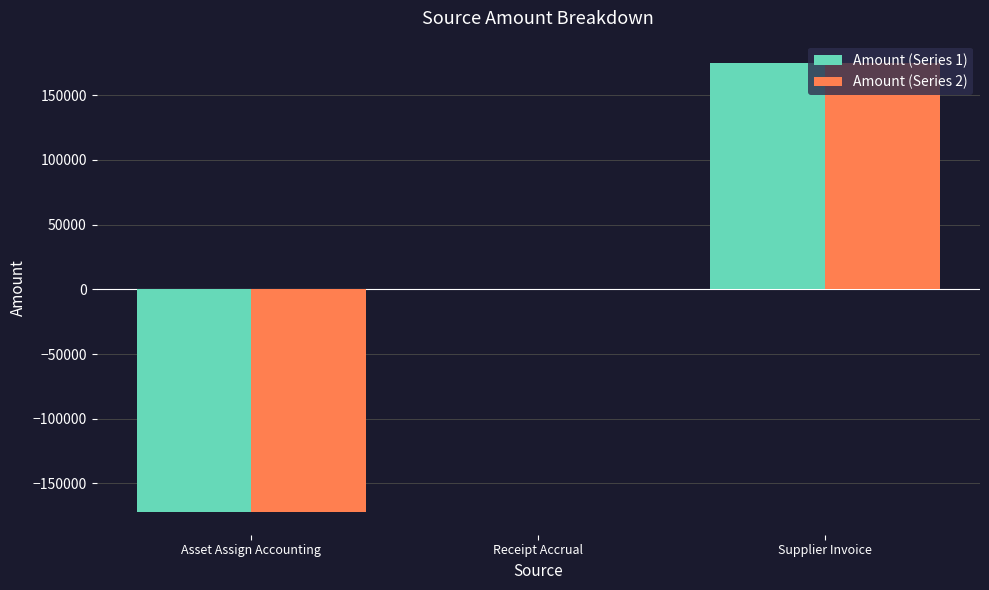

What is the sum of all Amount (Series 2) values?

2518.4